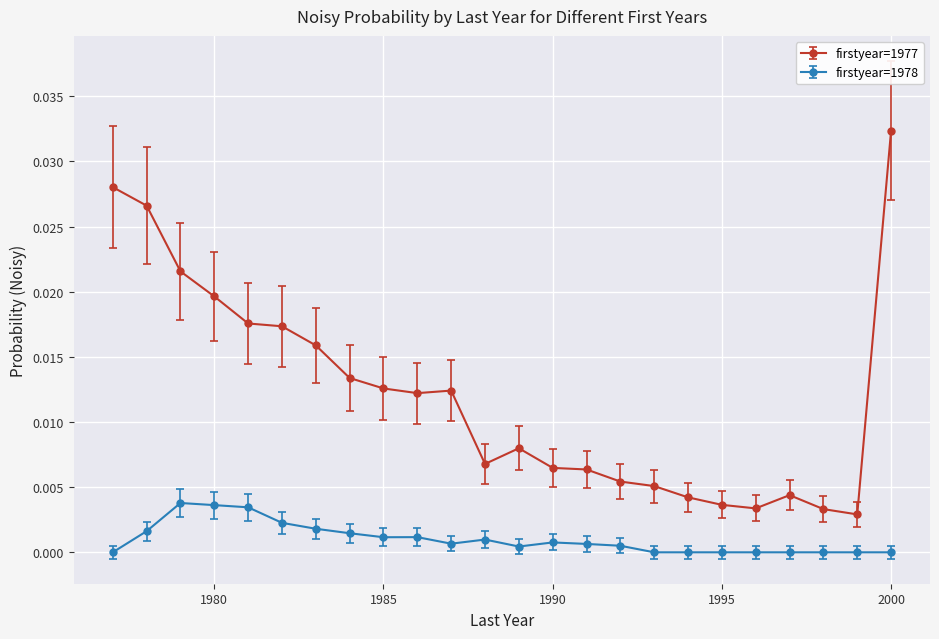

List the series in order of their peak value, highest first.

firstyear=1977, firstyear=1978